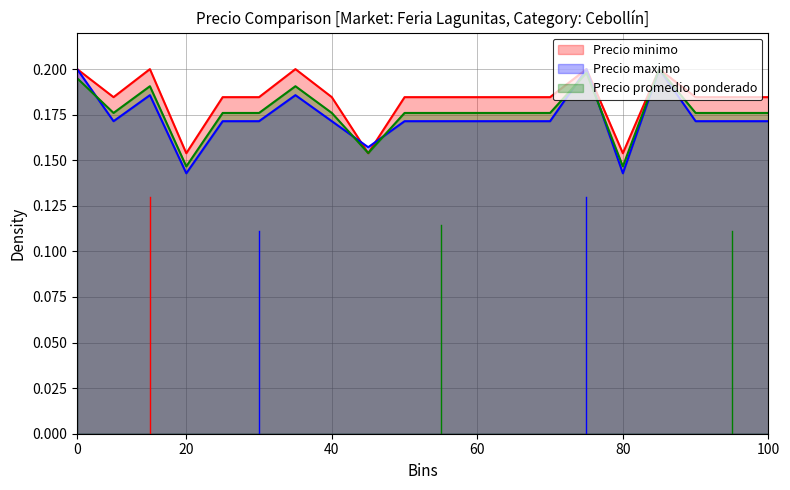

After their last crossing, which series has the higher values: Precio maximo or Precio minimo?

Precio minimo